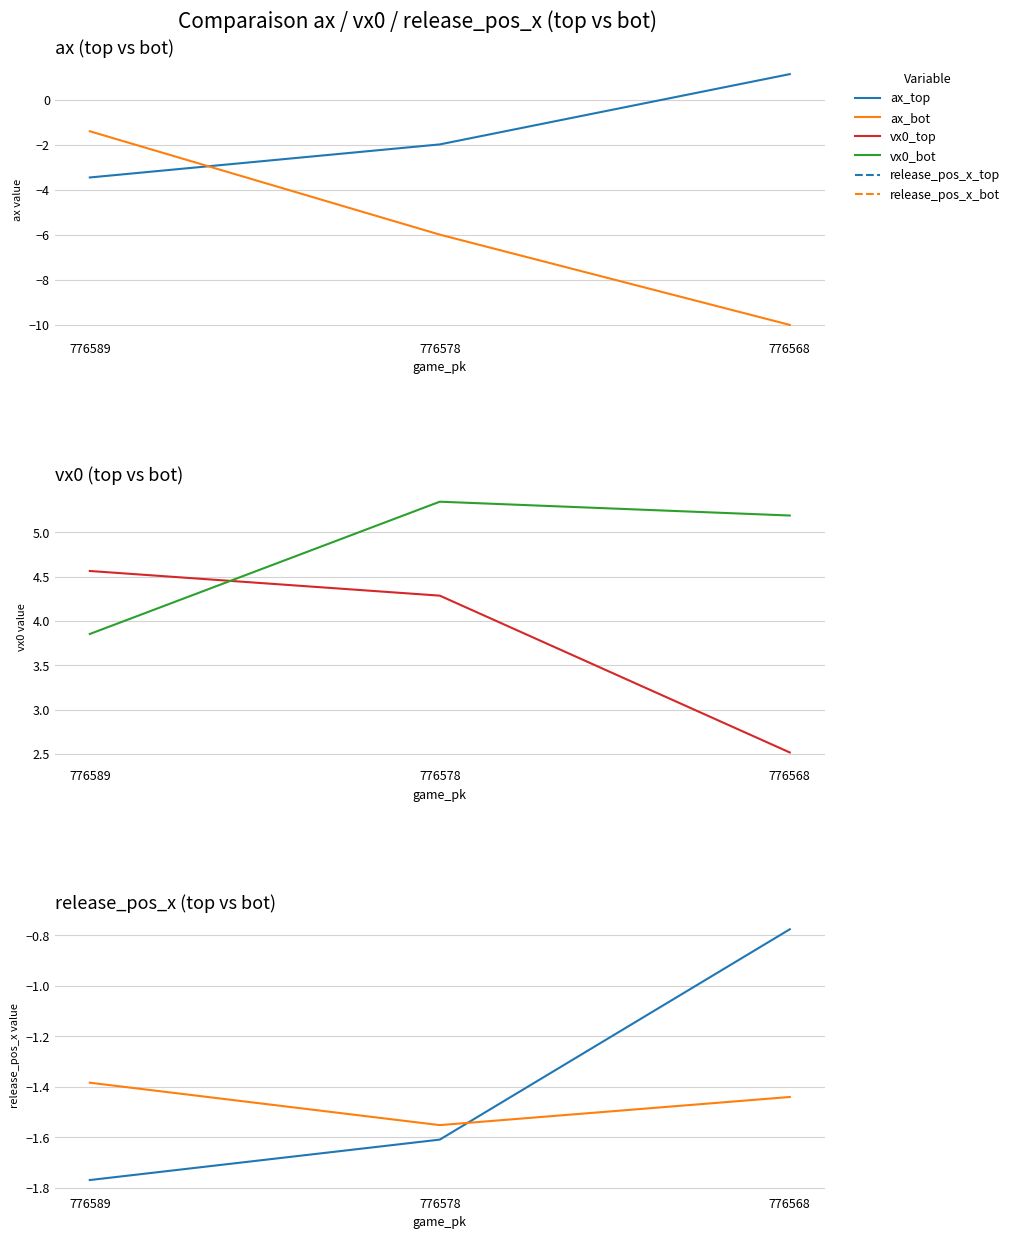

What value does the ax_bot series have at 776578?

-6.0